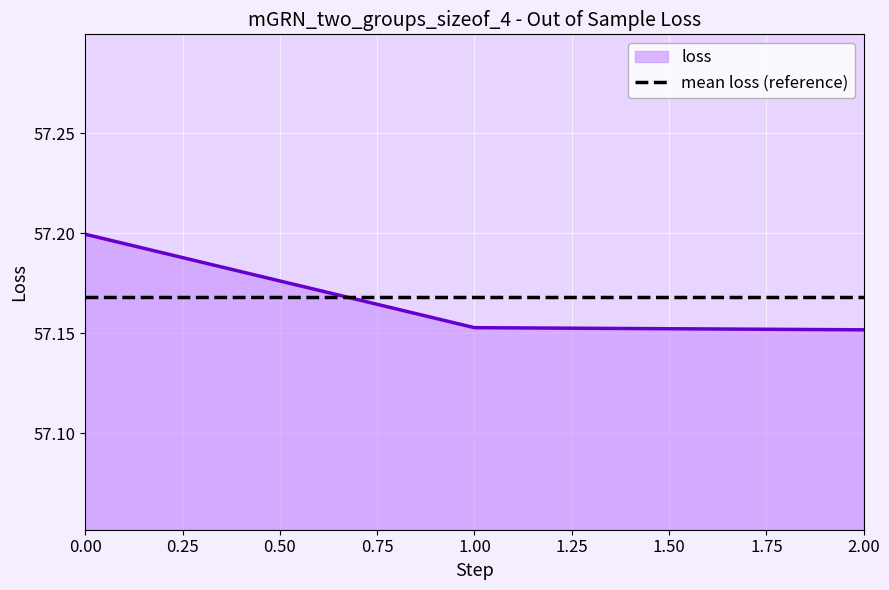

Rank the series at 1.00 from lowest to highest value.

loss, mean loss (reference)